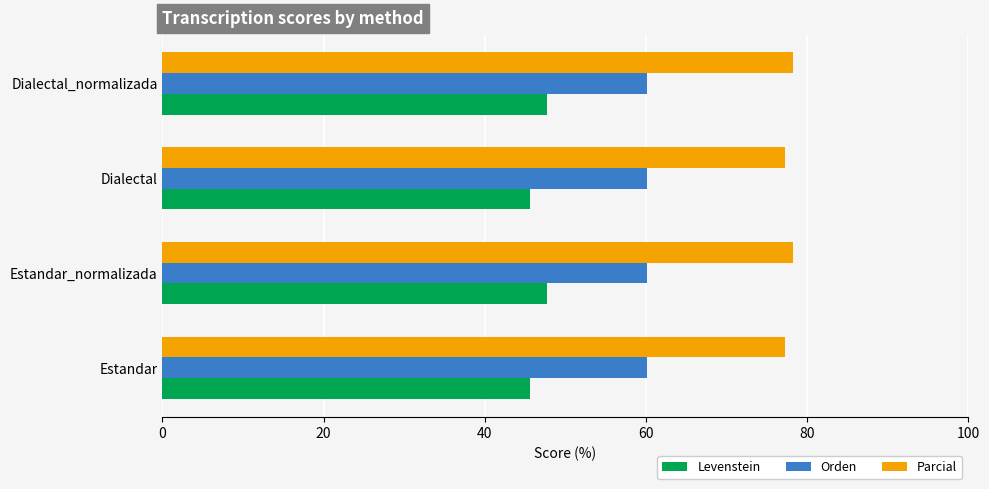

What is the maximum value shown in the chart?

78.2